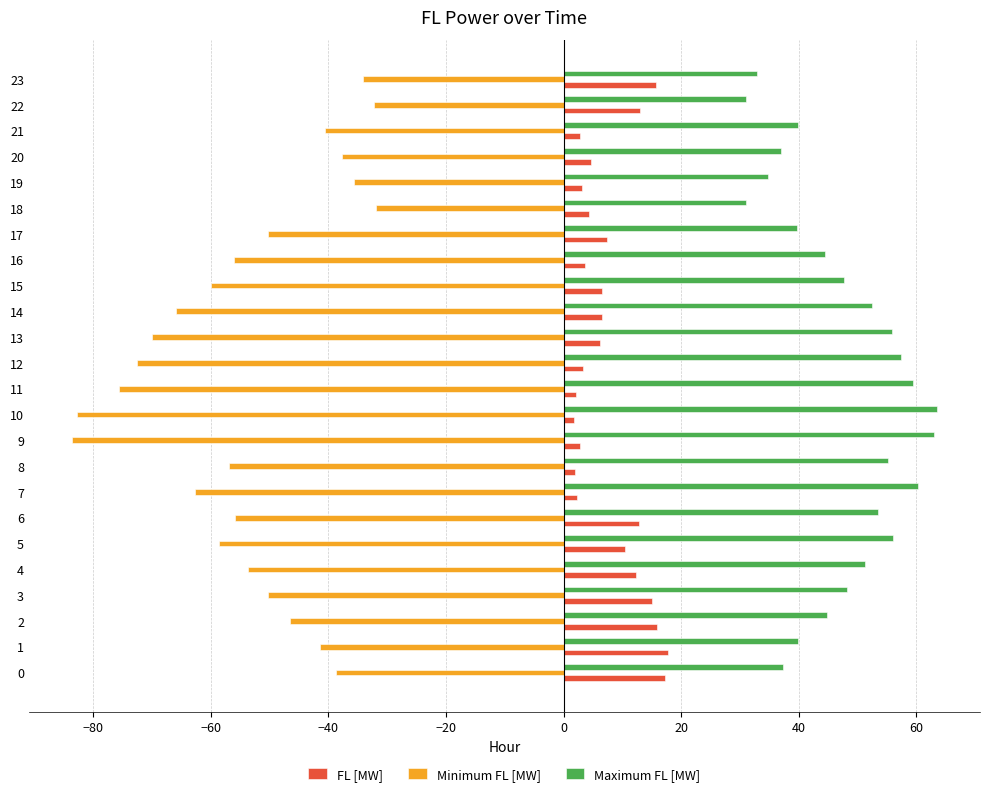

Which series has the largest total across all categories?

Maximum FL [MW]